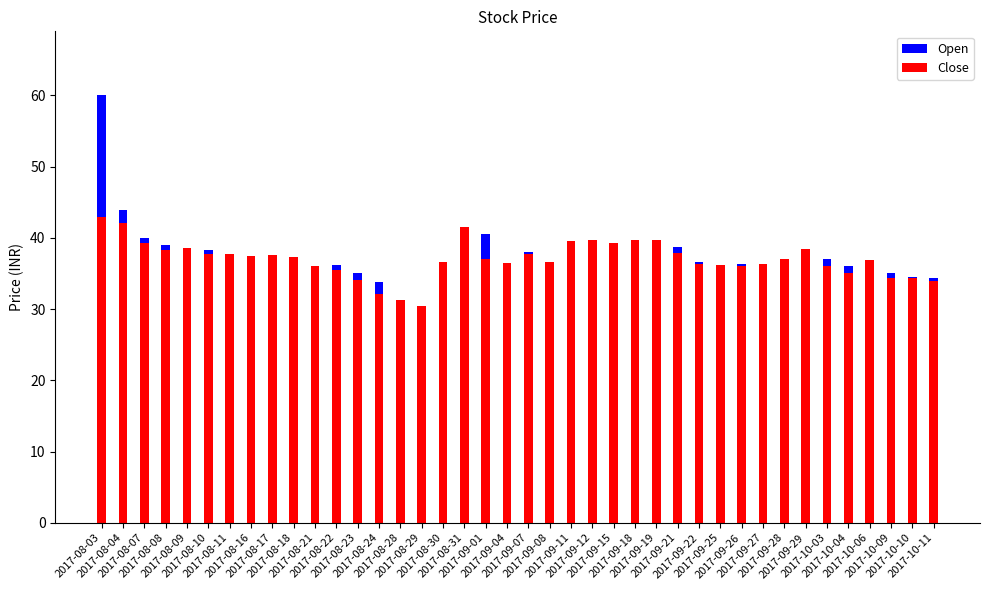

List the series in order of their overall mean, lowest first.

Close, Open